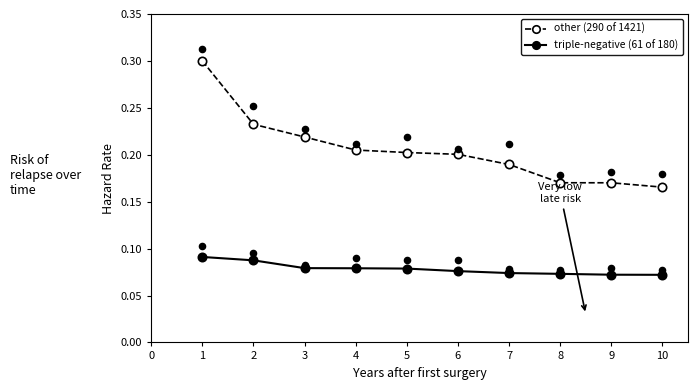

Is the value of other (290 of 1421) at 4 greater than the value of triple-negative (61 of 180) at 9?

Yes